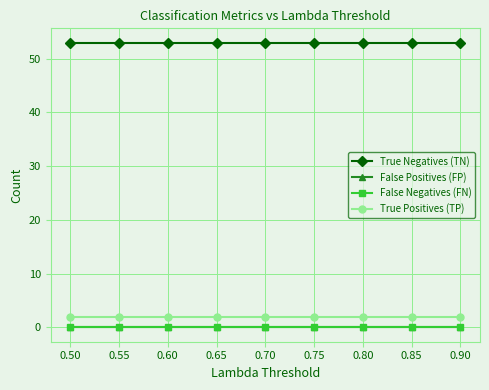

Does the chart have visible grid lines?

Yes